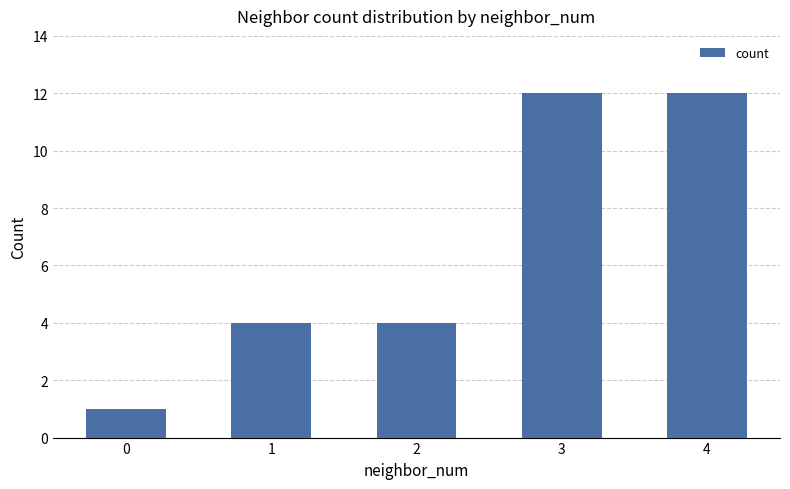

The chart shows a value of 12 at 3. True or false?

True